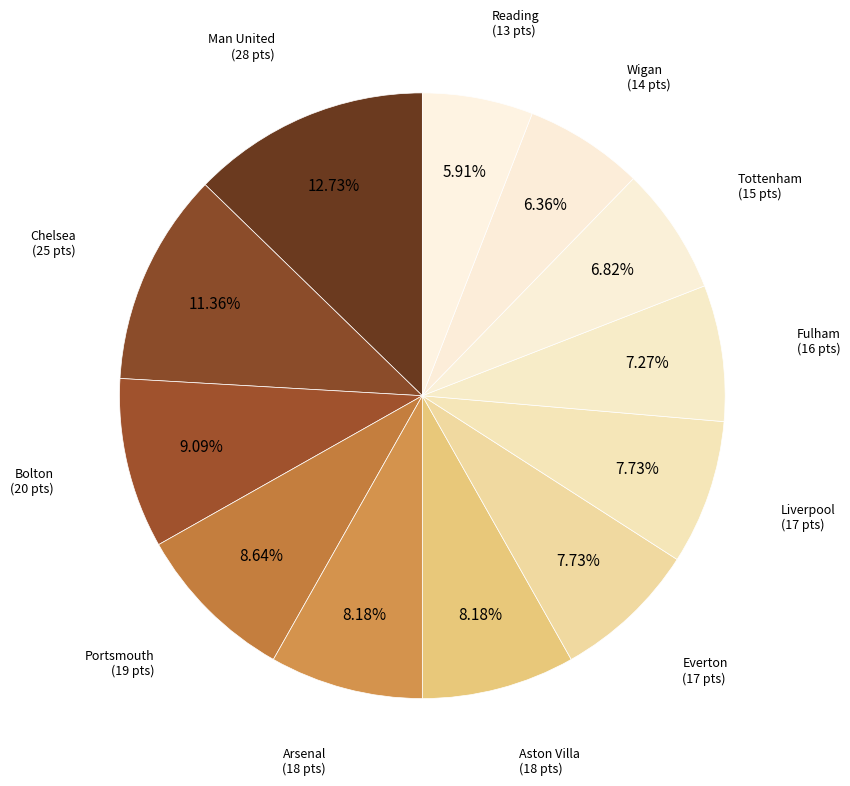

What is the largest slice in the pie chart?

Man United